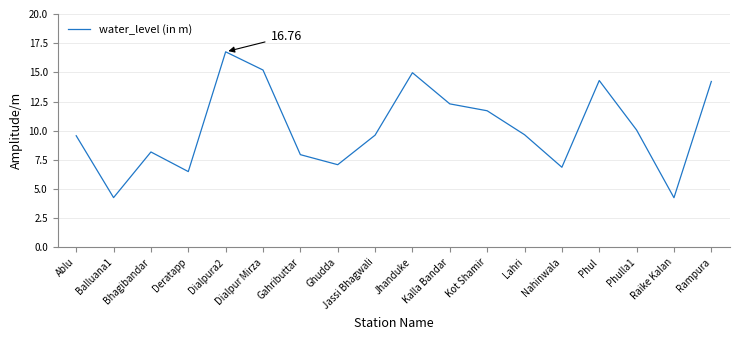

Approximately how many times larger is the value at Phul compared to Gahributtar?

1.8